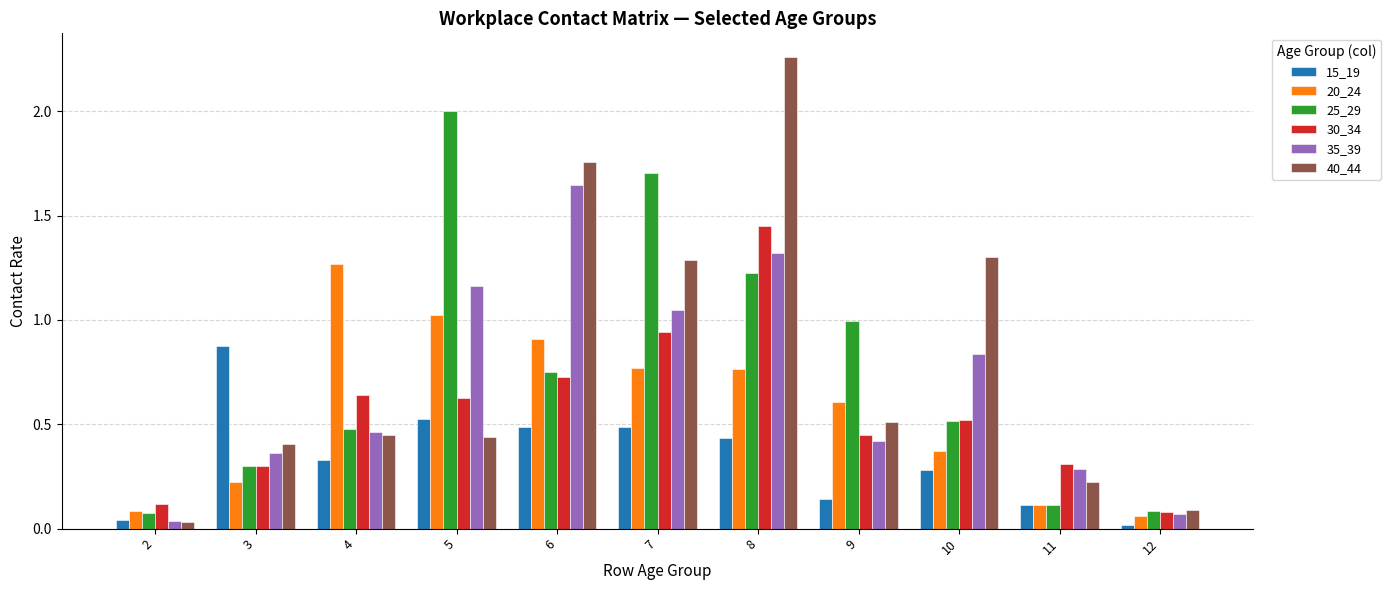

Which series changed the most between 7 and 11?

25_29